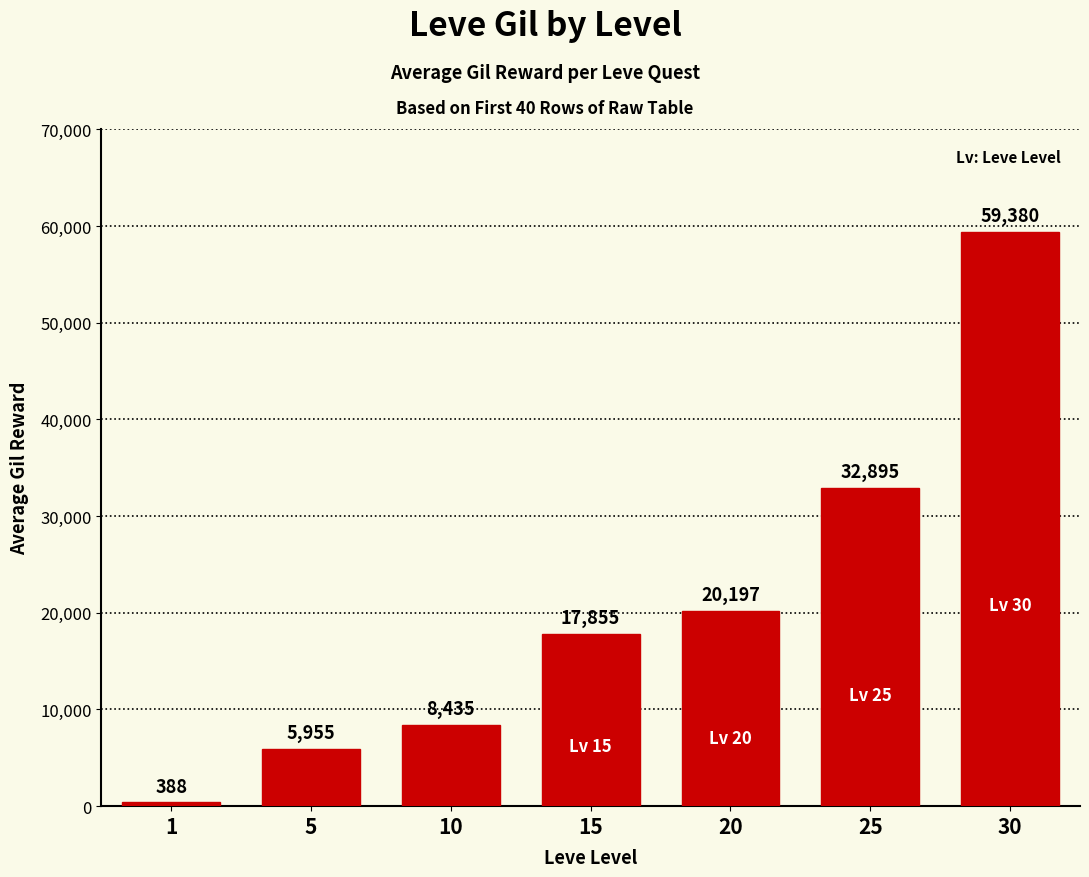

What is the value of the 7th bar from the left?

59380